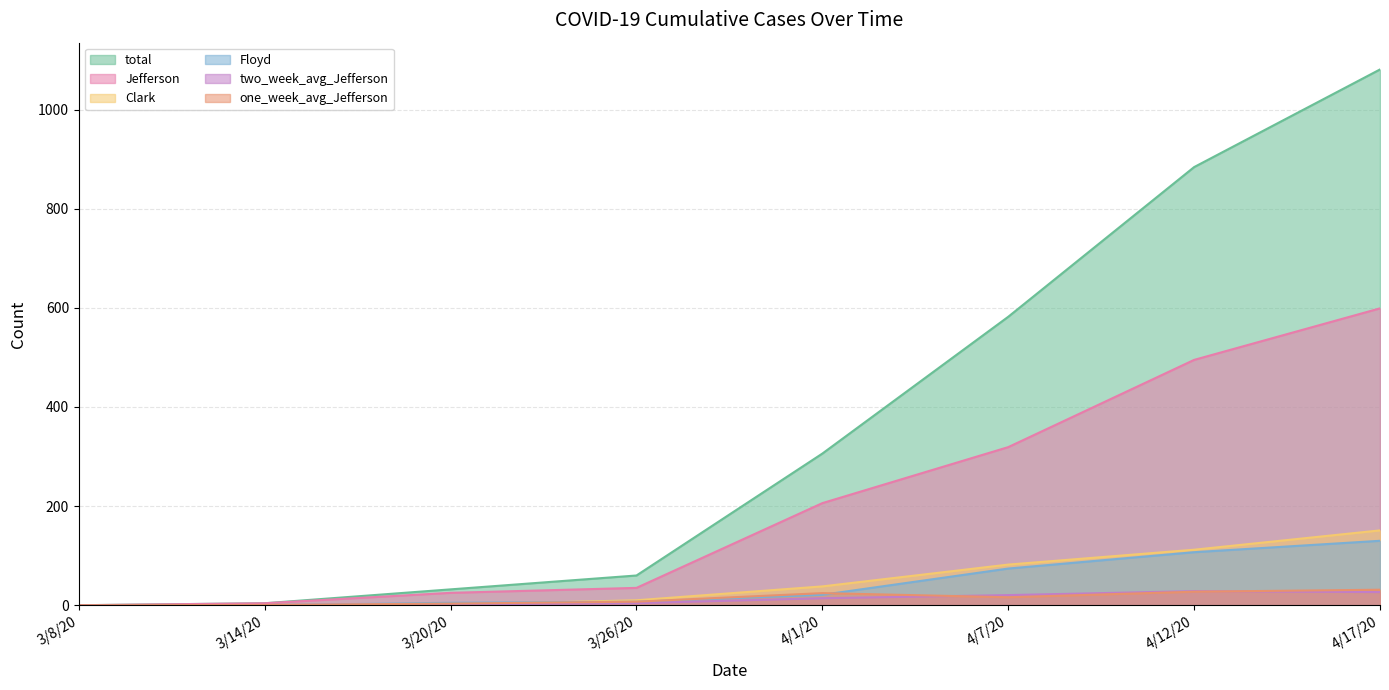

What is the difference between the maximum and minimum values in the Clark series?

151.0